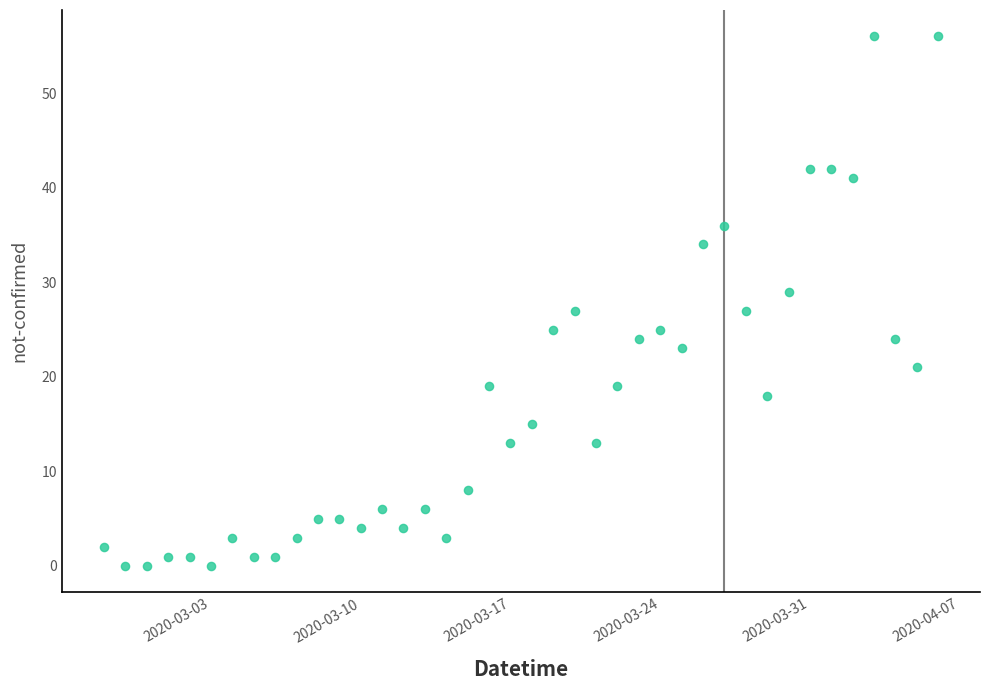

What is the range of X values (max minus min)?

39